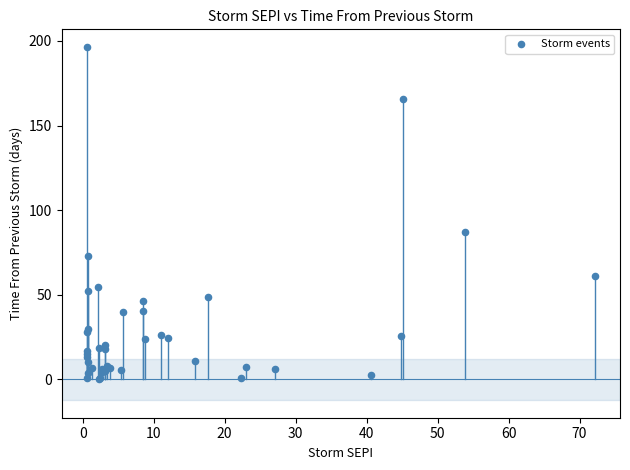

What Y value in the scatter plot is closest to 98?

87.4